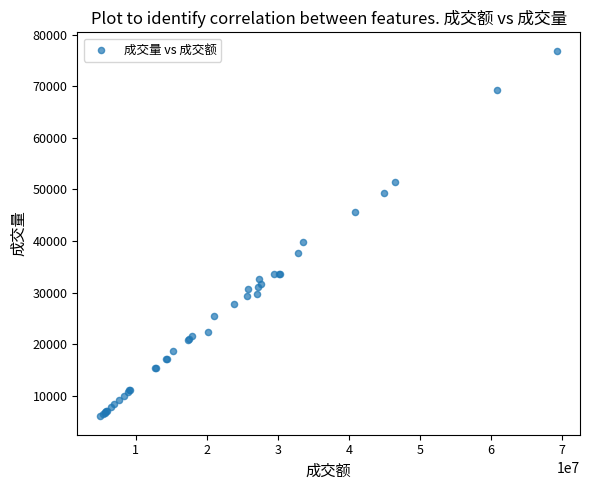

What Y value in the scatter plot is closest to 41461?

39729